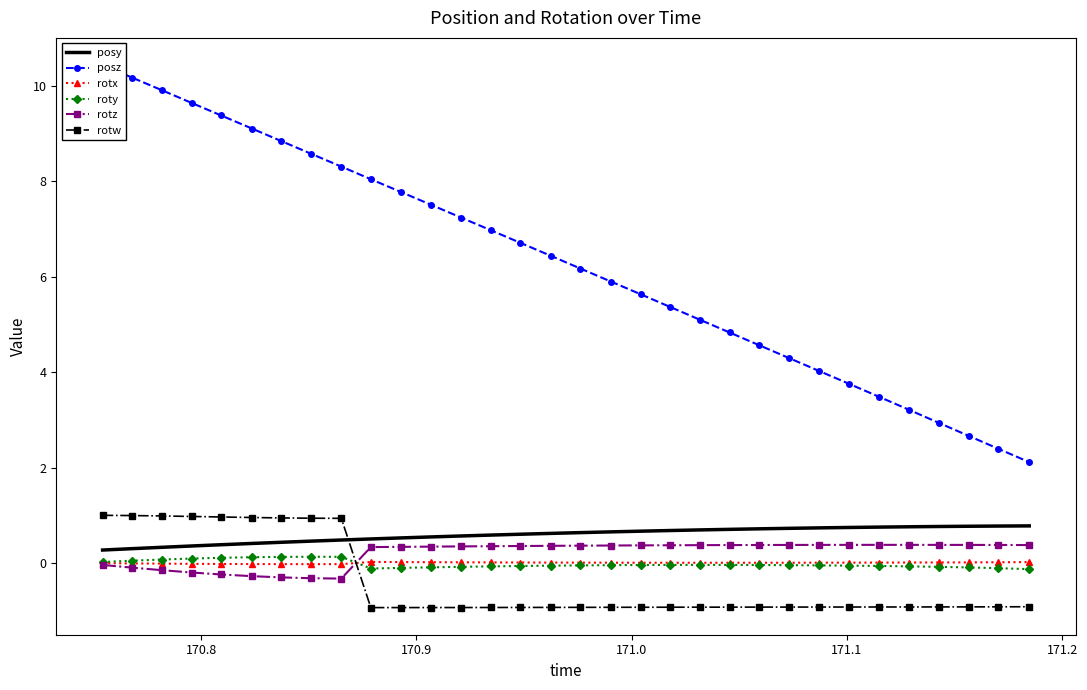

True or false: rotx has a value of -0.0 at 170.8.

True